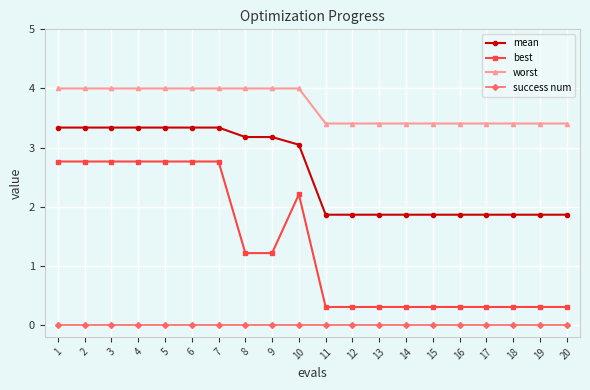

Reading left to right, what are all the values shown in this chart?

mean: 3.3	3.3	3.3	3.3	3.3	3.3	3.3	3.2	3.2	3.0	1.9	1.9	1.9	1.9	1.9	1.9	1.9	1.9	1.9	1.9
best: 2.8	2.8	2.8	2.8	2.8	2.8	2.8	1.2	1.2	2.2	0.3	0.3	0.3	0.3	0.3	0.3	0.3	0.3	0.3	0.3
worst: 4.0	4.0	4.0	4.0	4.0	4.0	4.0	4.0	4.0	4.0	3.4	3.4	3.4	3.4	3.4	3.4	3.4	3.4	3.4	3.4
success num: 0.0	0.0	0.0	0.0	0.0	0.0	0.0	0.0	0.0	0.0	0.0	0.0	0.0	0.0	0.0	0.0	0.0	0.0	0.0	0.0